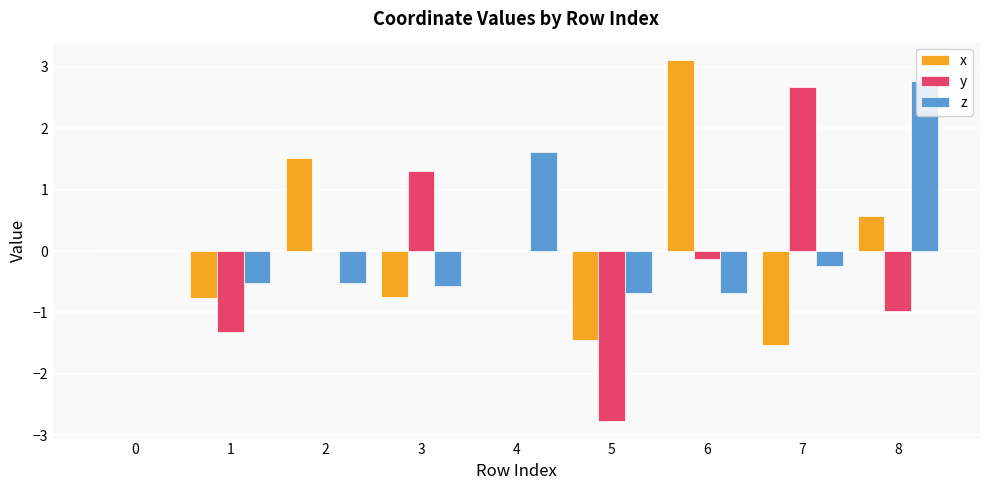

What is the sum of all x values?

0.7